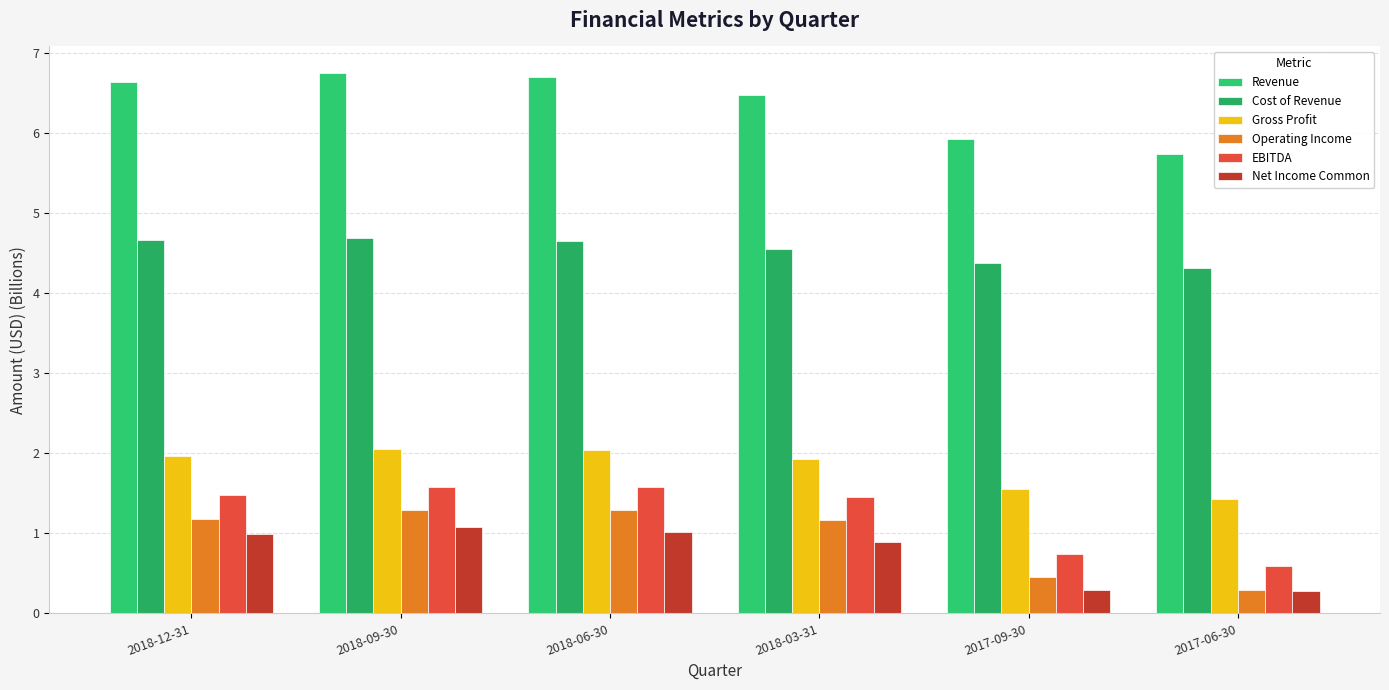

How many values in the Revenue series exceed 6?

4